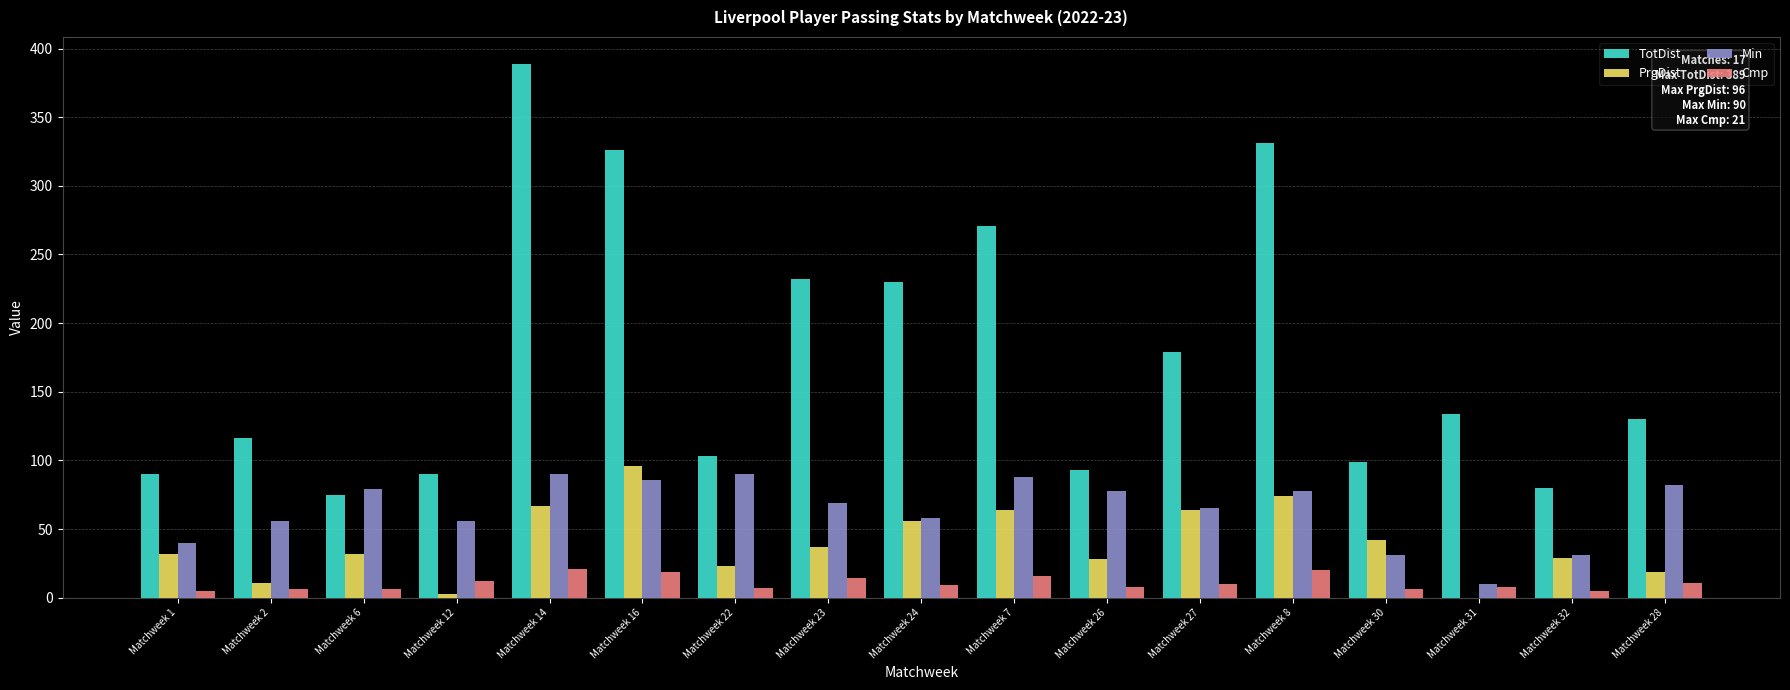

What are all the series names shown in the legend?

TotDist, PrgDist, Min, Cmp